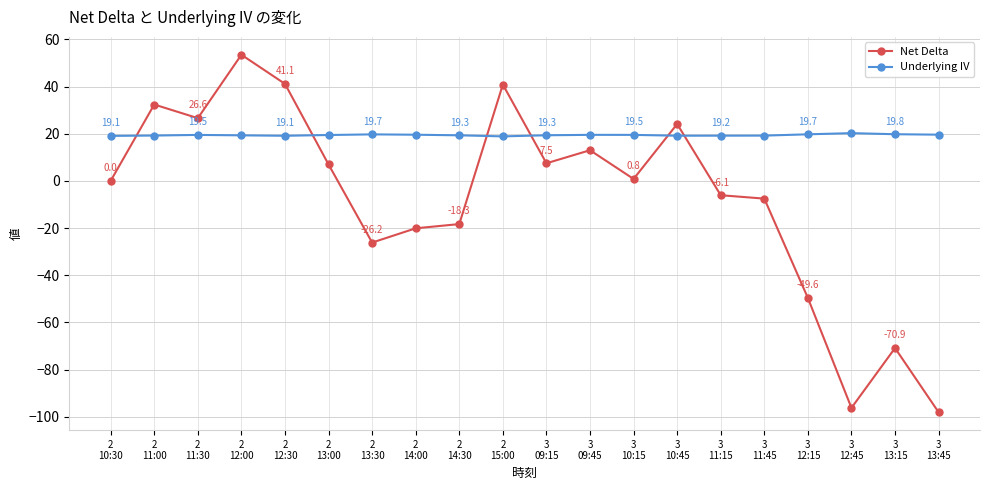

What is the sum of the Net Delta values at 3
10:45 and 2
12:30?

65.2